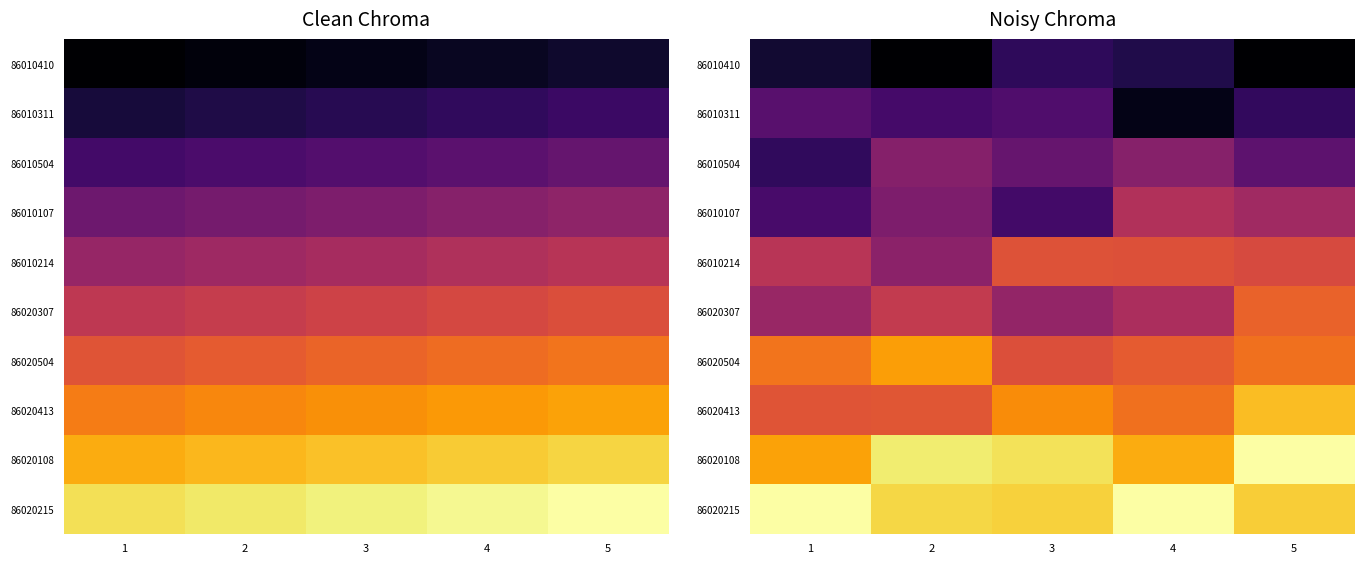

Is the value of row_3 at 2 greater than the value of row_5 at 1?

No